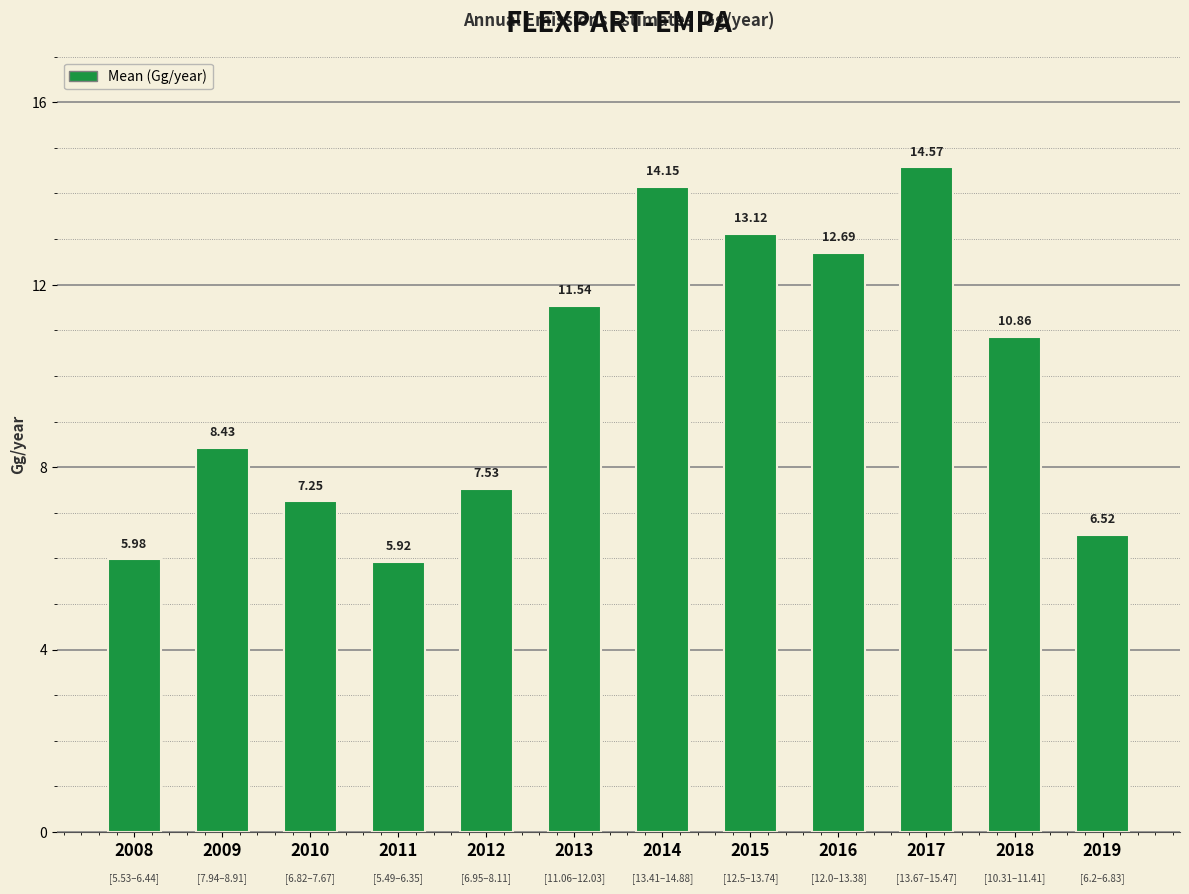

What is the ratio of the value at 2015 to the value at 2014?

0.9